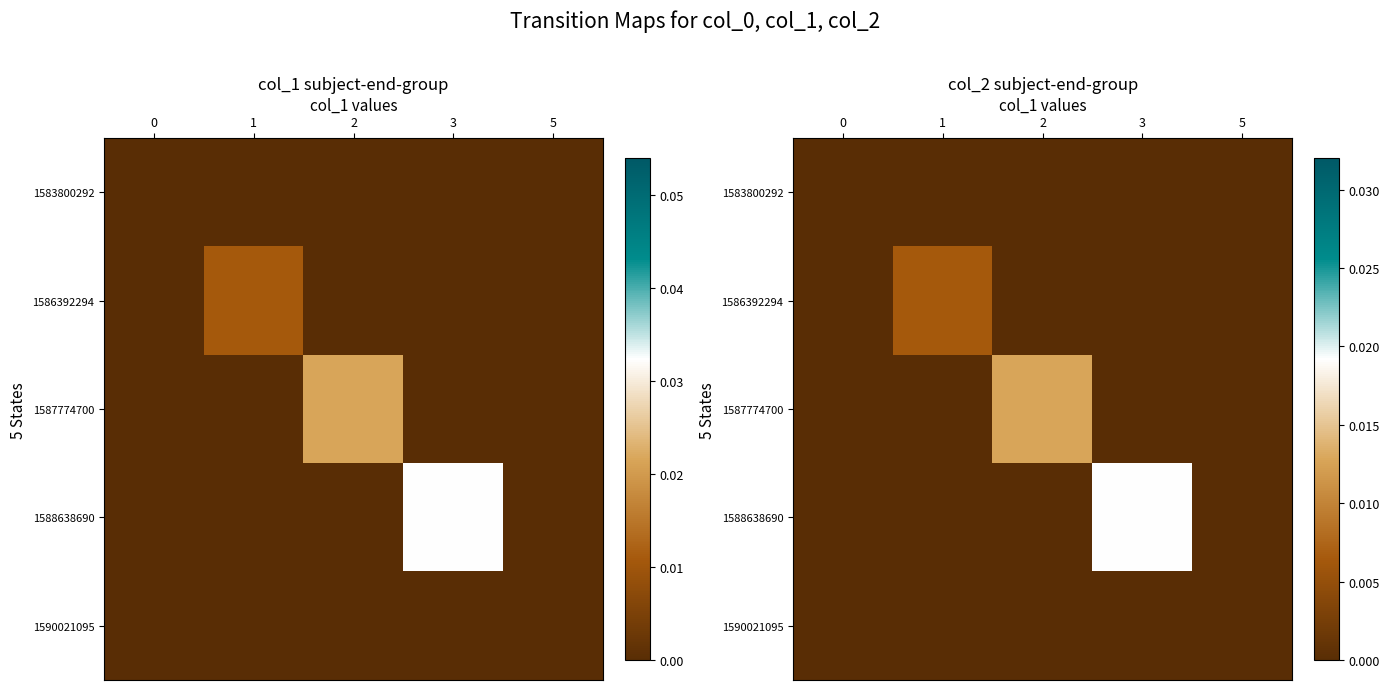

Is it true that 1590021095 equals 0.0 at 2?

True